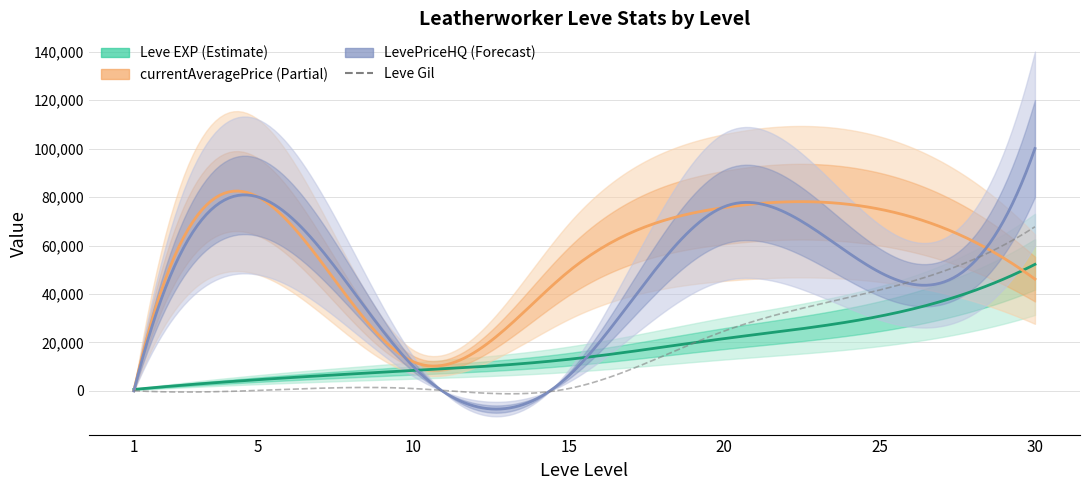

What is the sum of the currentAveragePrice values at 20 and 25?

150666